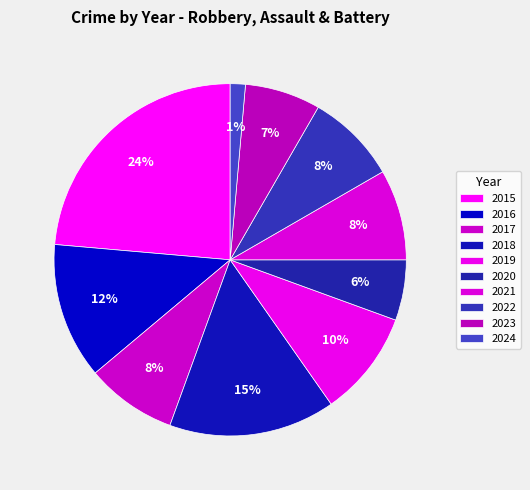

What is the total percentage of 2015 and 2024?

25.0%